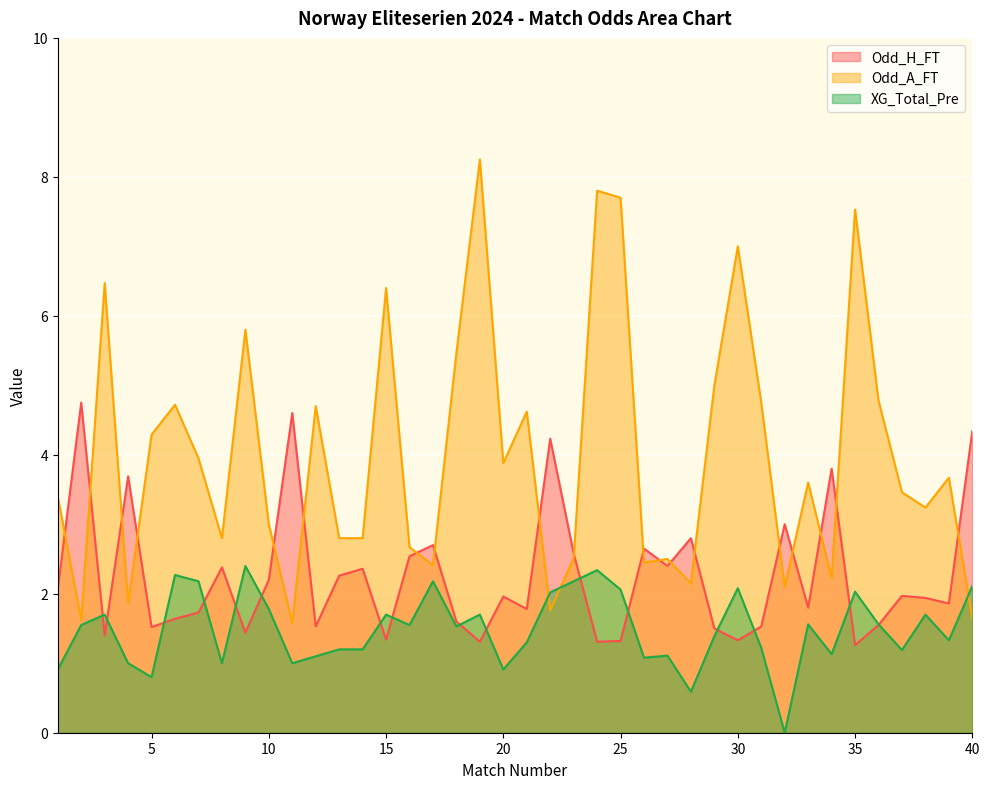

At which category does Odd_H_FT reach its first local peak?

2